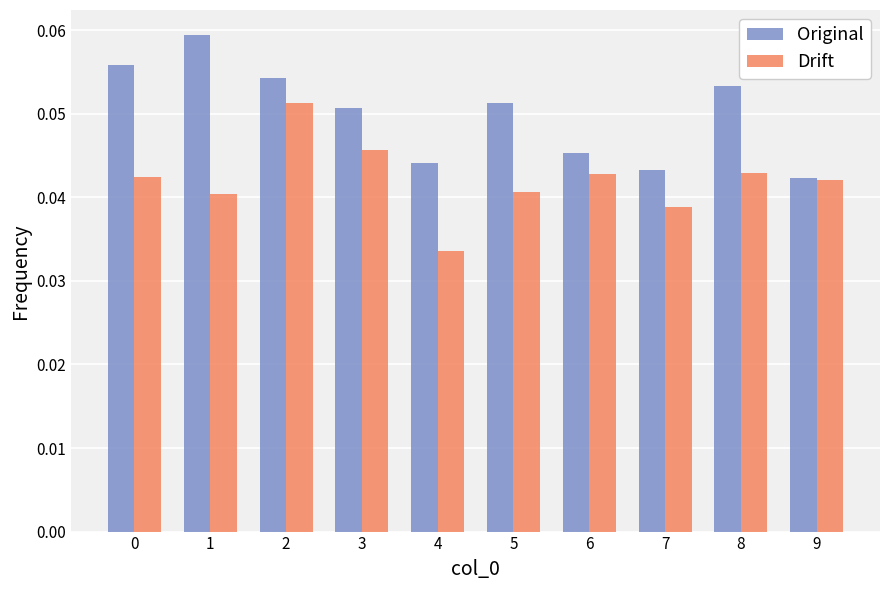

At which category does the chart reach its minimum across all series?

4